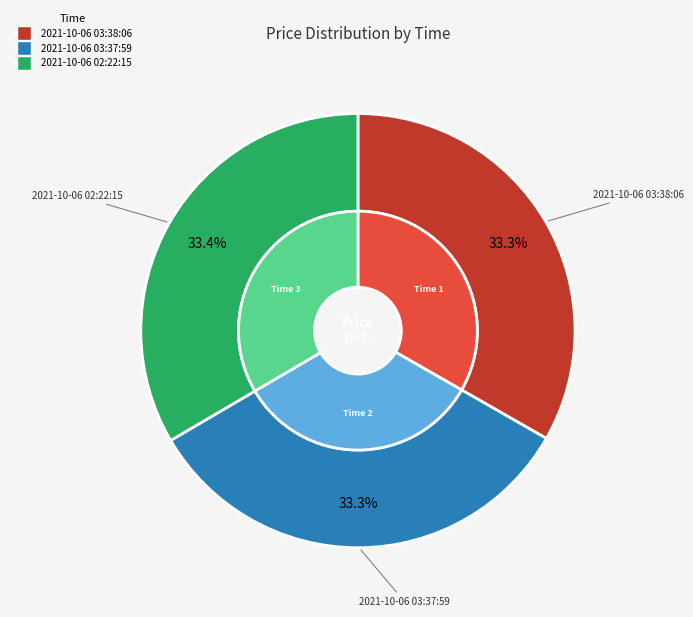

Is it true that 2021-10-06 03:37:59 is 33% of the pie?

True